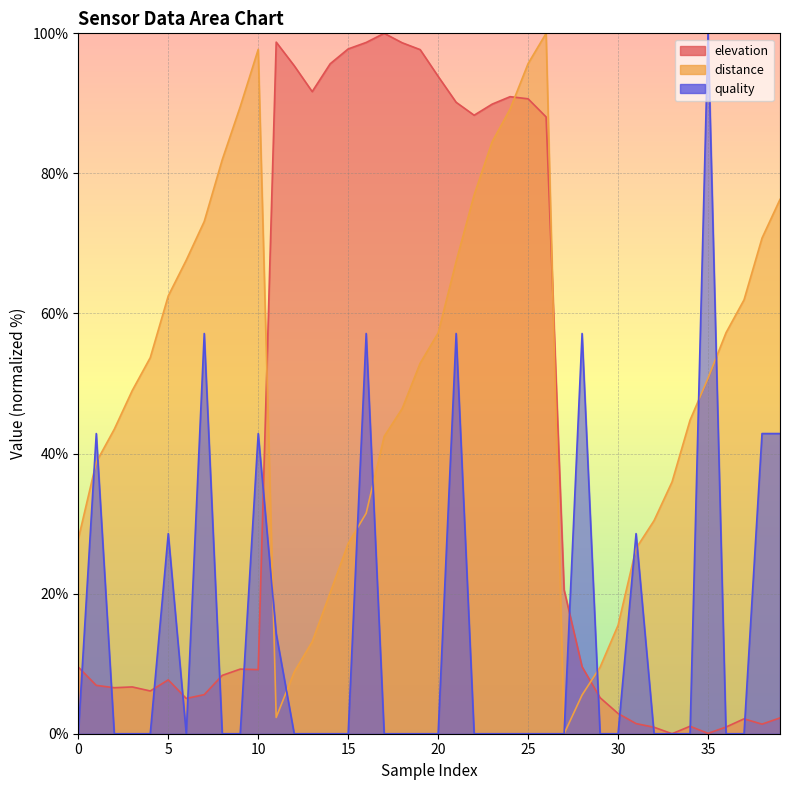

Reading left to right, what are all the values shown in this chart?

elevation: 9.5	6.9	6.6	6.7	6.1	7.7	5.0	5.6	8.3	9.2	9.1	98.7	95.4	91.7	95.7	97.8	98.7	100.0	98.7	97.7	93.9	90.2	88.3	89.9	91.0	90.7	88.1	20.6	9.6	5.1	2.9	1.4	0.9	0.0	1.1	0.1	1.0	2.1	1.4	2.3
distance: 27.8	38.8	43.5	49.0	53.7	62.5	67.6	73.1	82.0	89.5	97.7	2.3	8.8	13.1	20.1	27.2	31.5	42.5	46.4	52.9	57.2	67.4	76.9	84.5	89.2	95.7	100.0	0.0	5.5	9.5	15.5	26.5	30.4	36.0	44.8	50.8	57.3	61.9	70.8	76.3
quality: 0.0	42.9	0.0	0.0	0.0	28.6	0.0	57.1	0.0	0.0	42.9	14.3	0.0	0.0	0.0	0.0	57.1	0.0	0.0	0.0	0.0	57.1	0.0	0.0	0.0	0.0	0.0	0.0	57.1	0.0	0.0	28.6	0.0	0.0	0.0	100.0	0.0	0.0	42.9	42.9